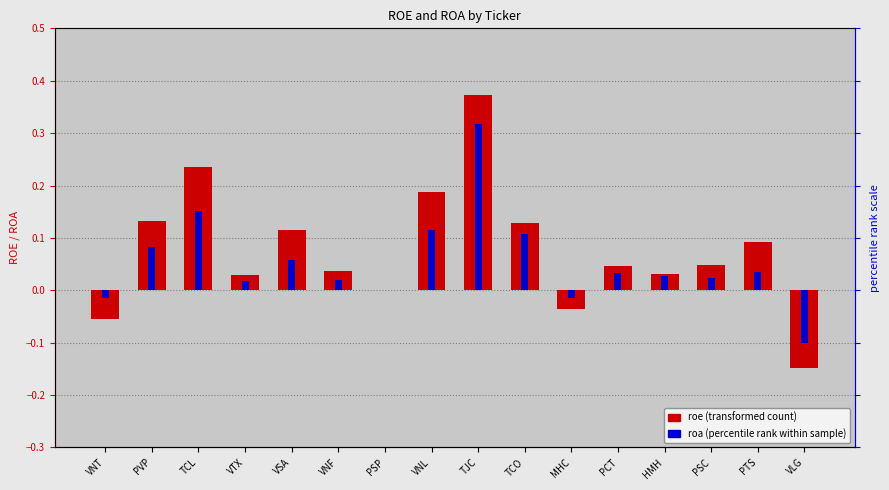

Rank the series by their average value, from lowest to highest.

roa, roe